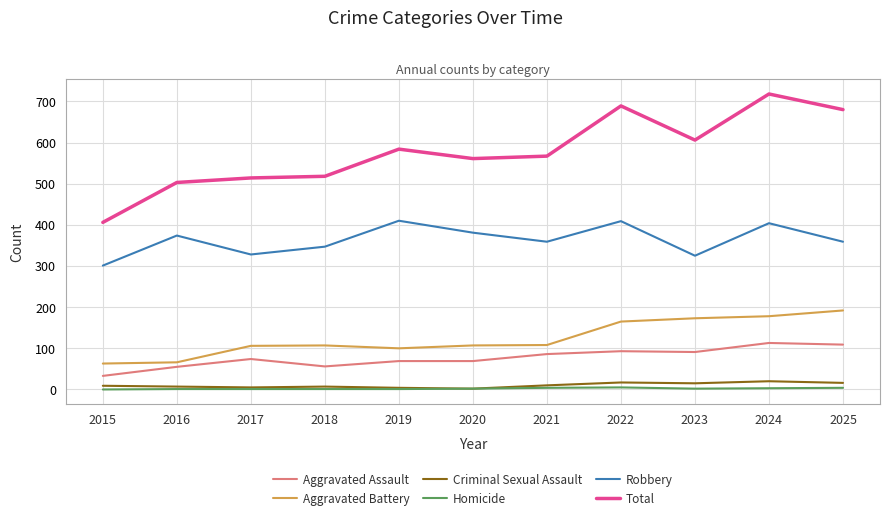

Read the Total value at 2019, to the nearest 5.

585